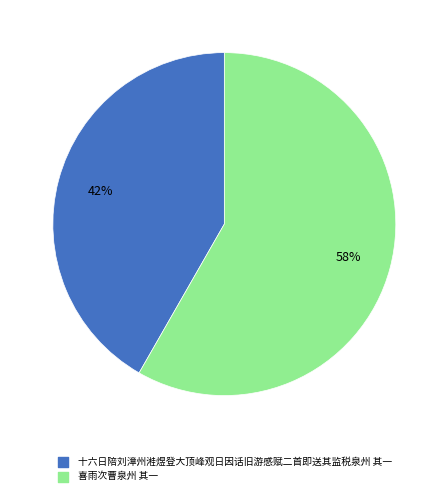

To the nearest percent, what percentage of the pie is 十六日陪刘漳州溎煜登大顶峰观日因话旧游感赋二首即送其监税泉州 其一?

42%